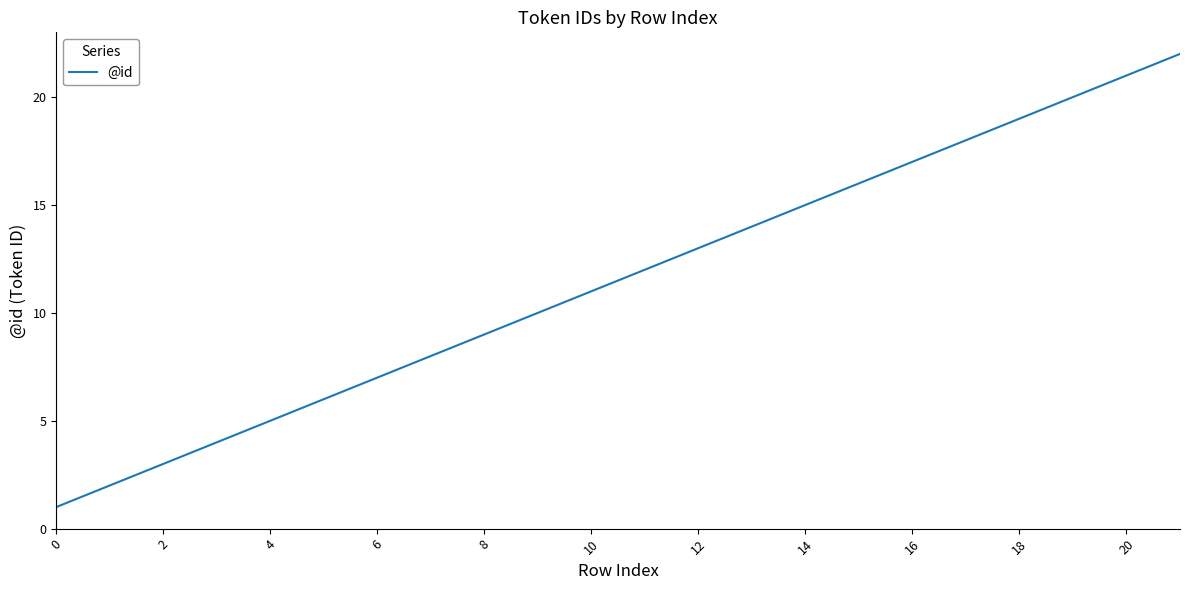

How many lines are shown in the chart?

1